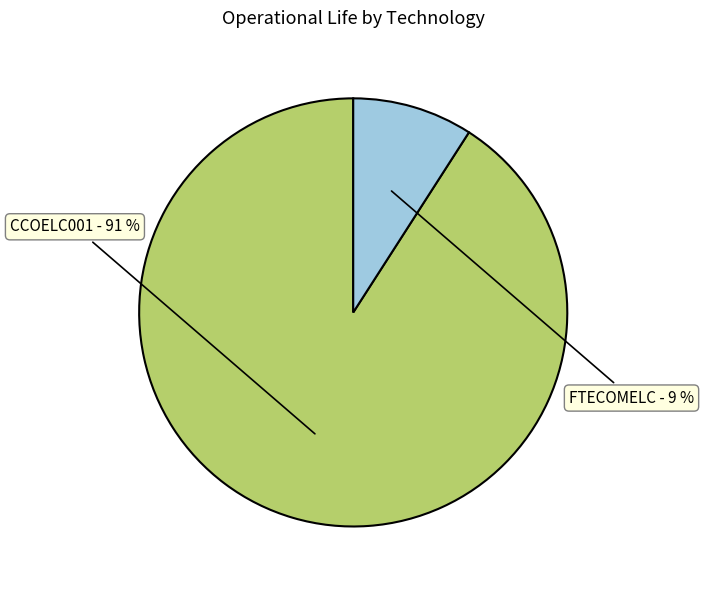

Rank the categories by value from lowest to highest.

FTECOMELC, CCOELC001